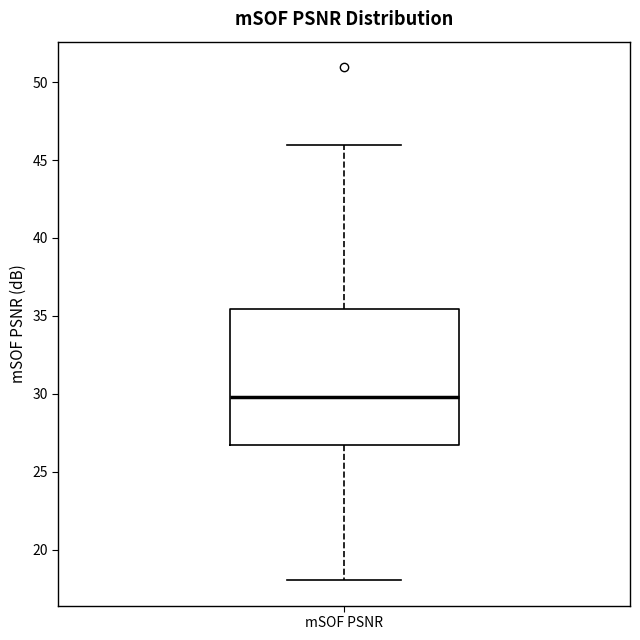

Where does the median line of the box for mSOF PSNR sit on the y-axis? The values are not printed on the chart, so give them approximately, as read against the axis.

30.0